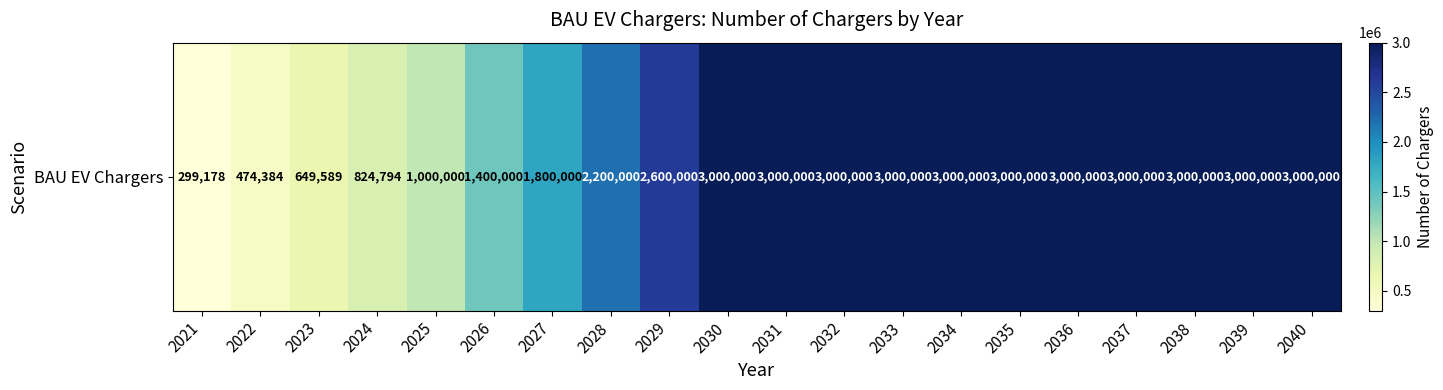

What is the difference between the maximum and minimum values?

2700822.0